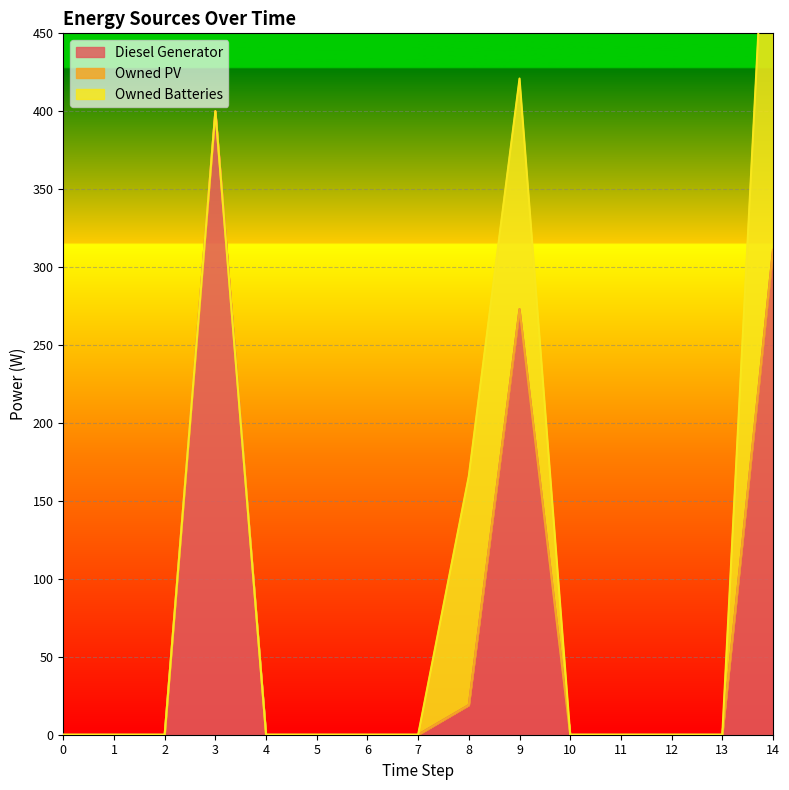

How many data points in Owned Batteries are above 0?

3